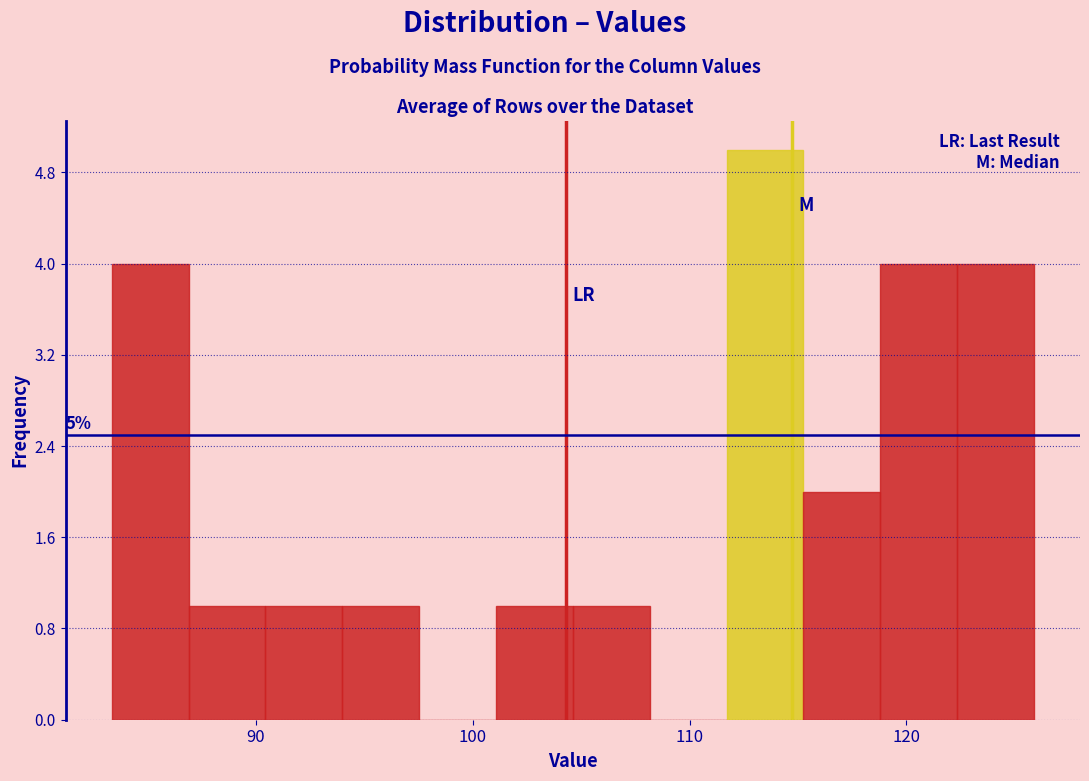

Read against the x-axis, roughly where is the centre of the tallest bar?

113